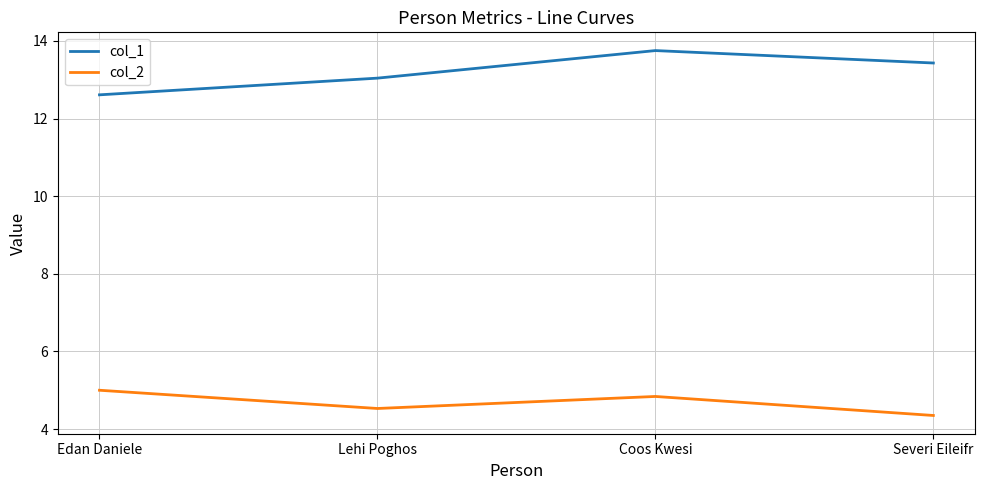

Is the value of col_1 at Coos Kwesi greater than the value of col_2 at Lehi Poghos?

Yes